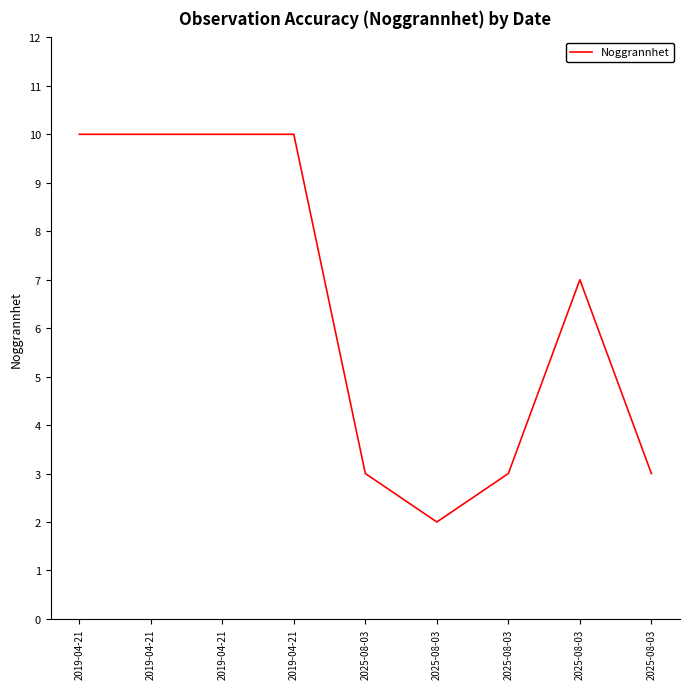

The chart shows a value of 1 at 2025-08-03. True or false?

False